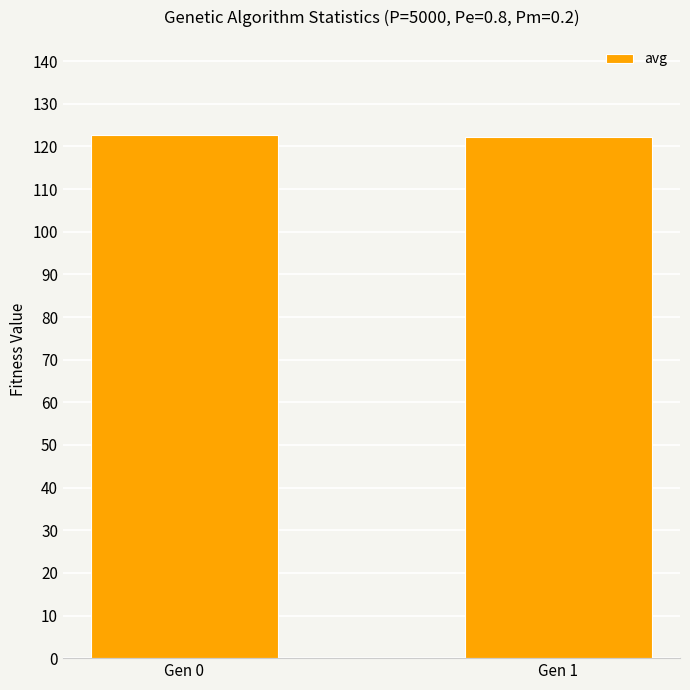

Approximately how many times larger is the value at Gen 0 compared to Gen 1?

1.0